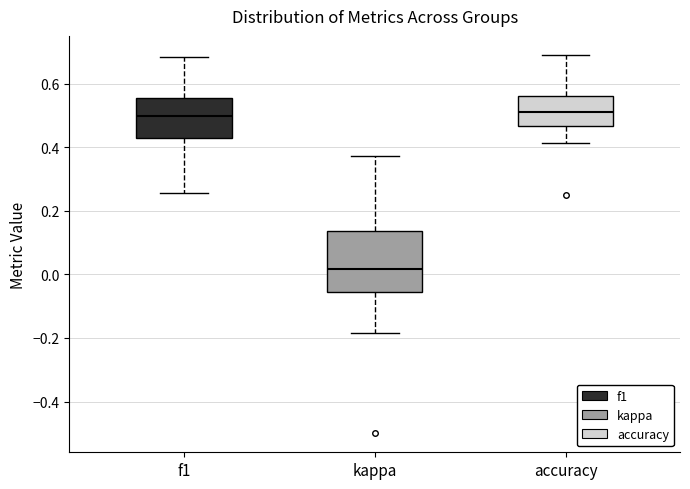

Reading left to right, transcribe this box plot: for each box, give where its median line is, the range the box spans, and where its two whiskers end, as read against the y-axis. The values are not printed on the chart, so give them approximately, as read against the axis.

f1: median 0.50, box 0.42 to 0.56, whiskers 0.26 to 0.68
kappa: median 0.02, box -0.06 to 0.14, whiskers -0.18 to 0.38
accuracy: median 0.50, box 0.46 to 0.56, whiskers 0.42 to 0.70